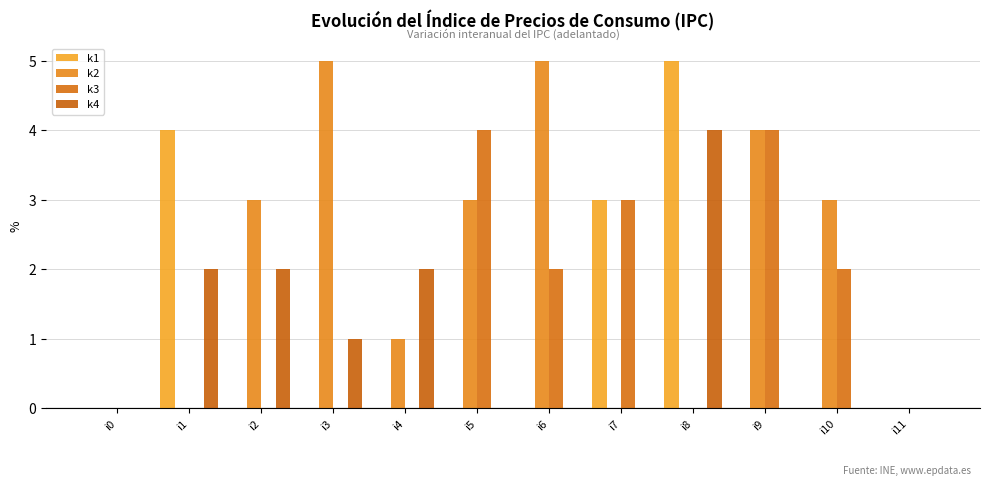

What are all the series names shown in the legend?

k1, k2, k3, k4